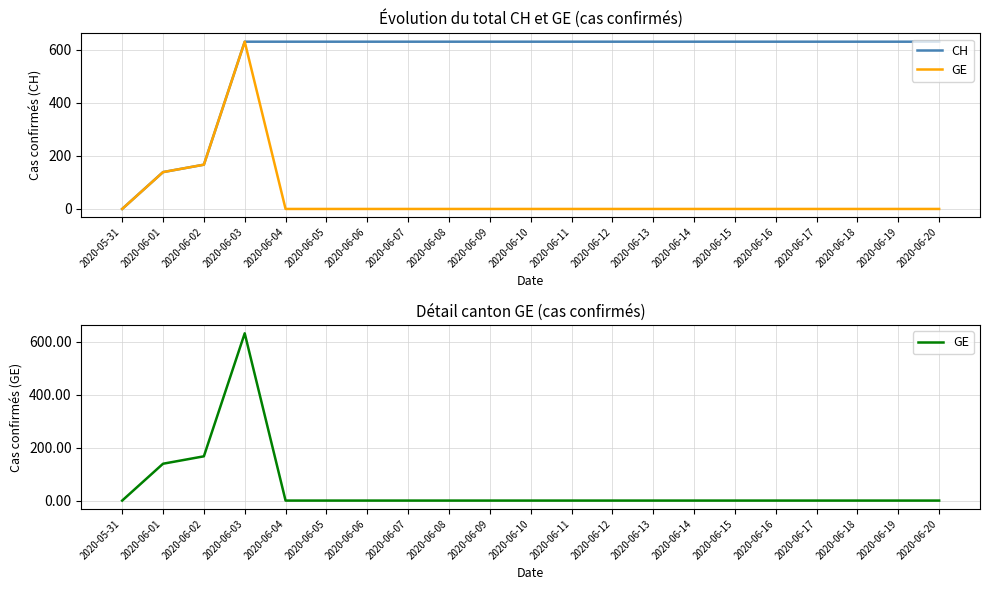

Where is the first local maximum for GE?

2020-06-03